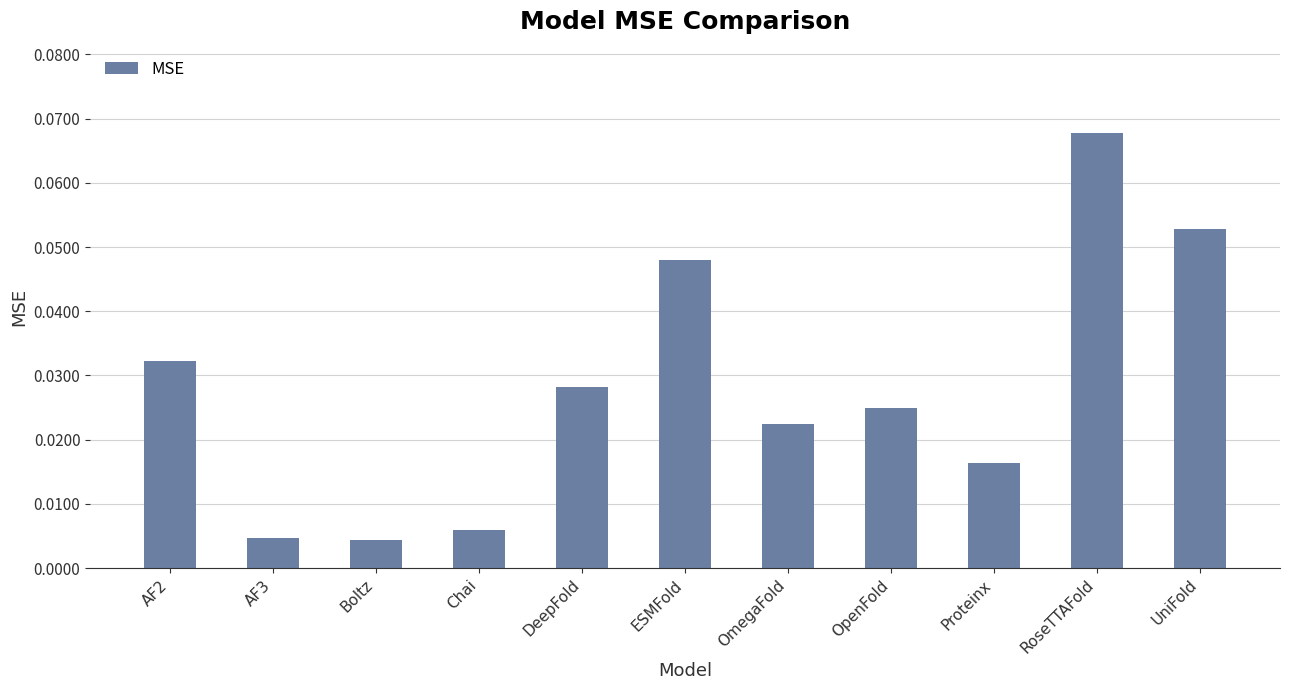

What is the label of the 3rd bar from the right?

Proteinx